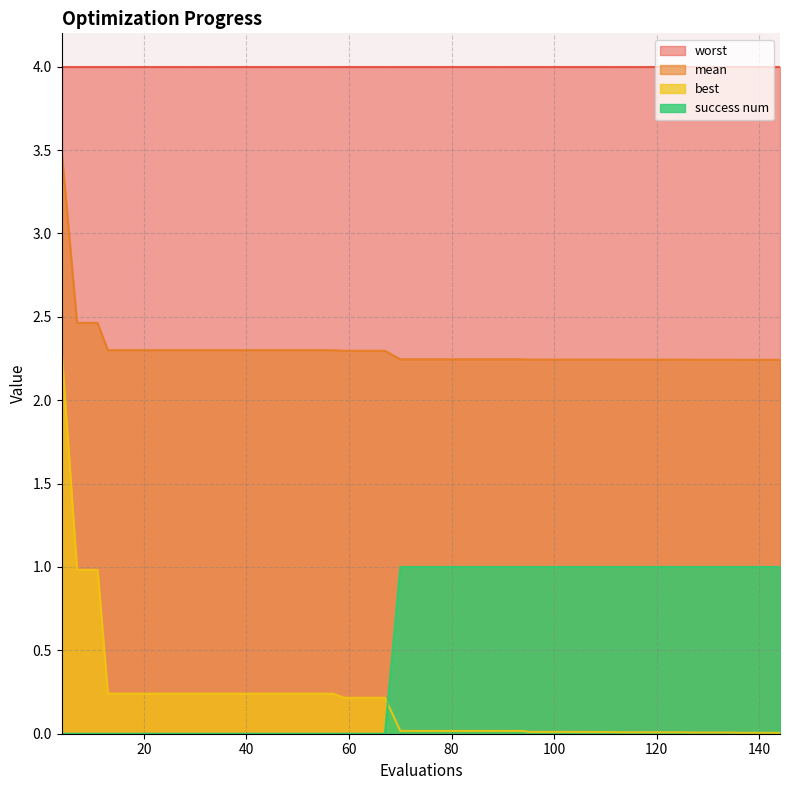

The success num series shows 0.0 at 4. True or false?

True